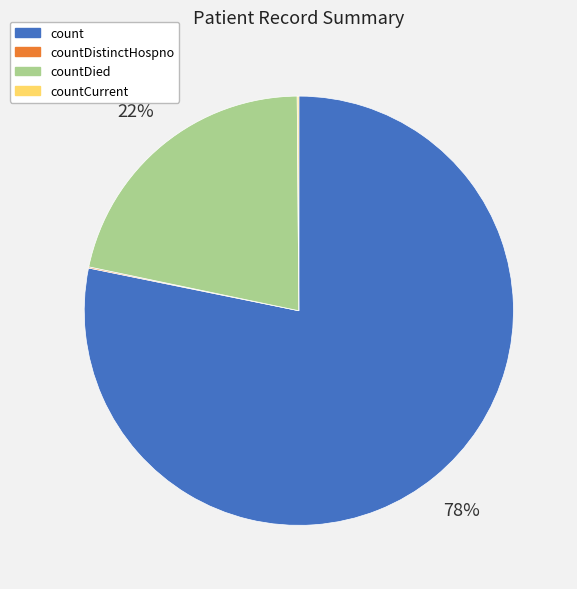

Is there a majority slice in this chart?

Yes